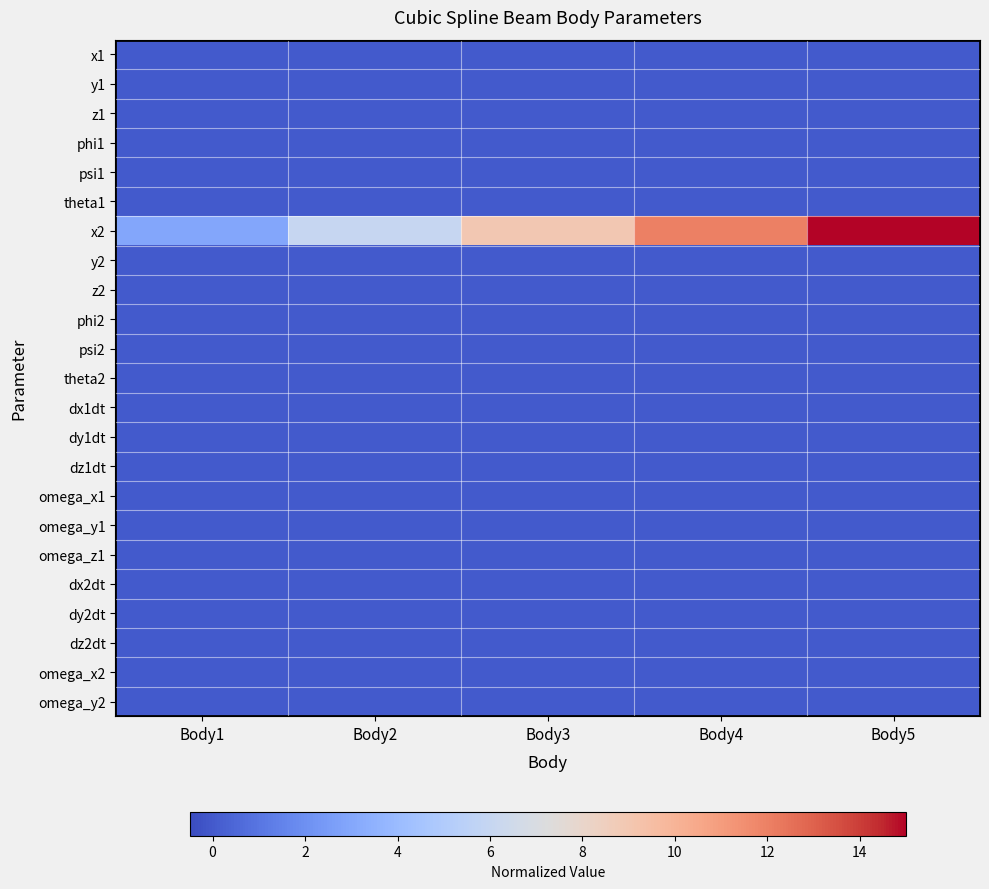

How many data points does each series have?

5